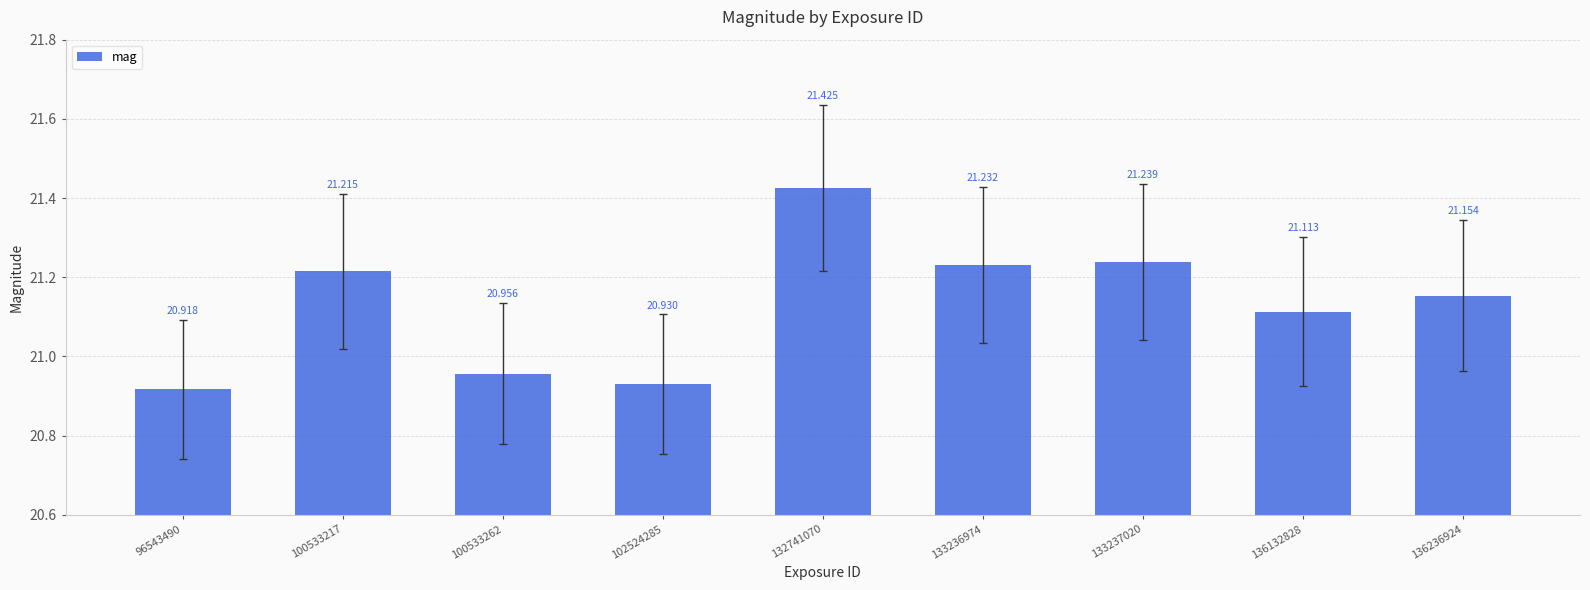

What is the smallest value displayed?

20.9